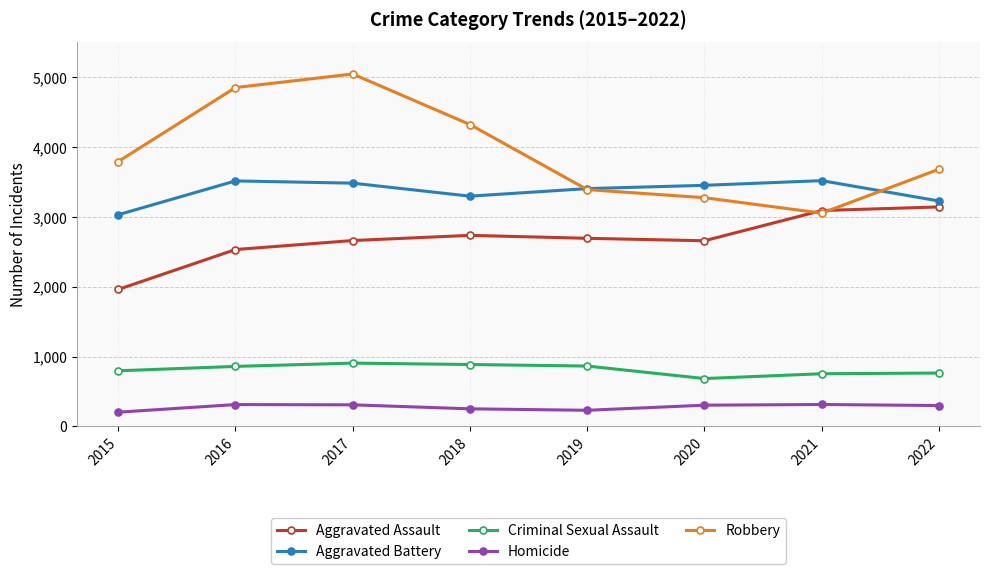

In Aggravated Battery, how many points are higher than both neighbors (excluding endpoints)?

2